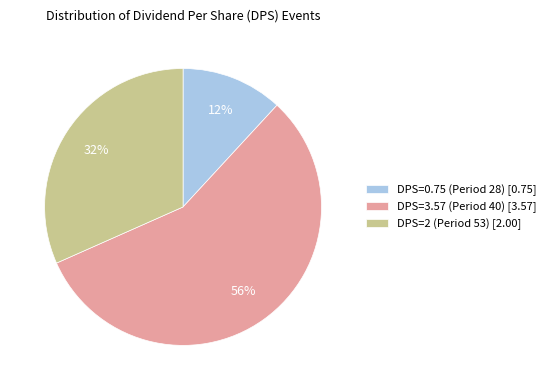

To the nearest percent, what is the average slice percentage?

33%